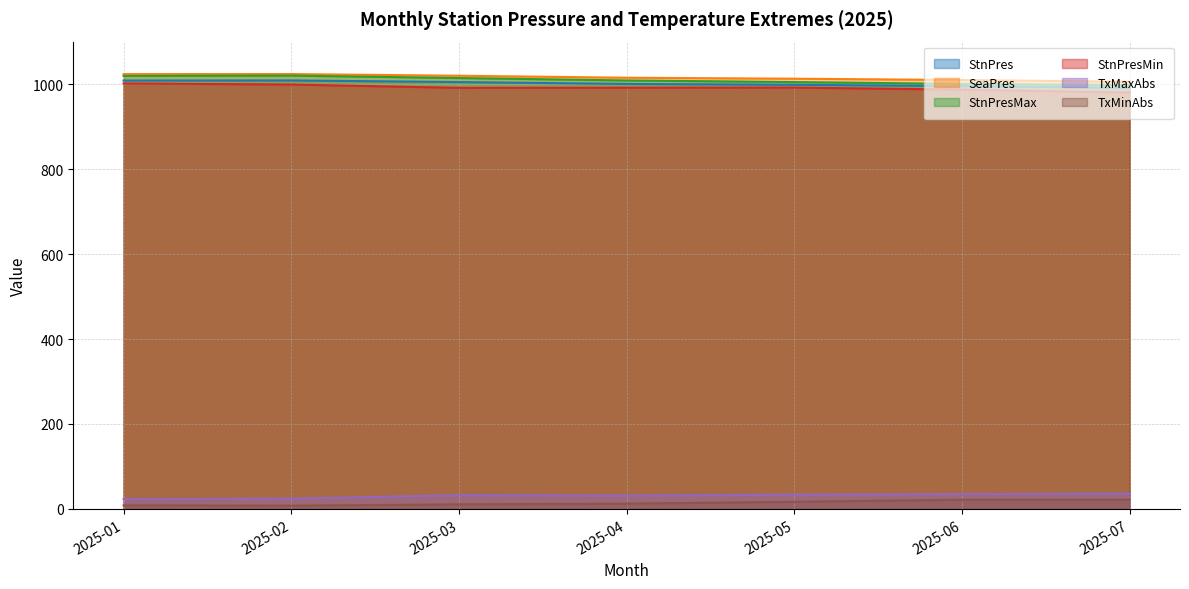

At which label is SeaPres closest to 1014?

2025-04